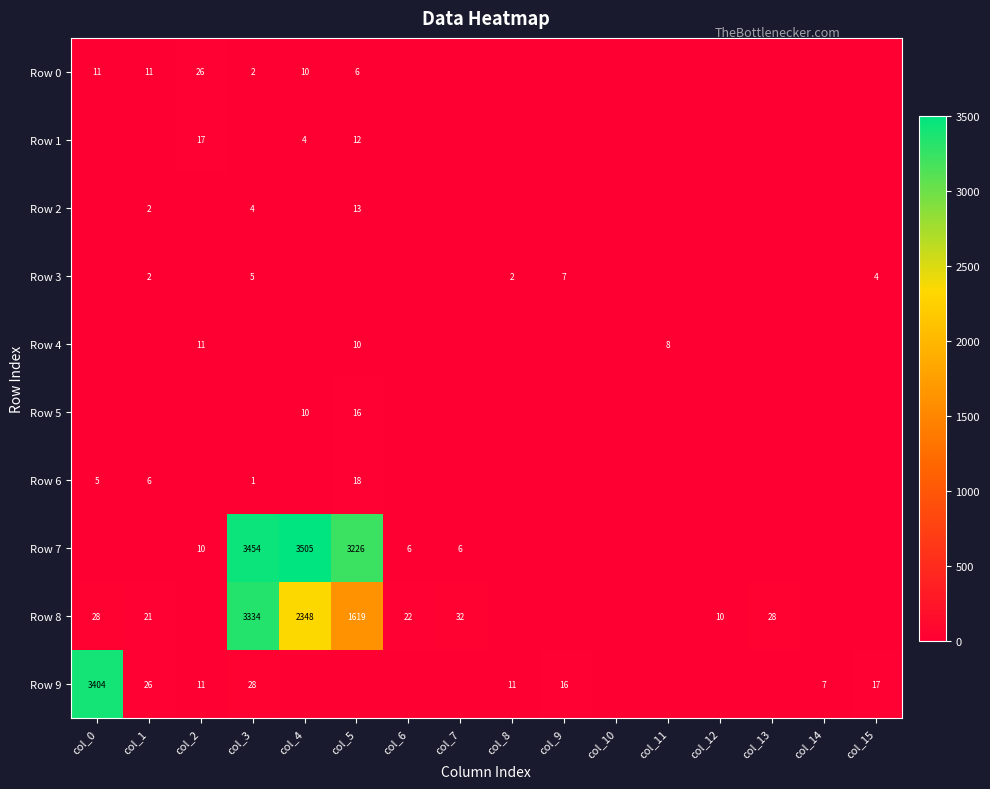

The Row 1 series shows 8 at col_5. True or false?

False